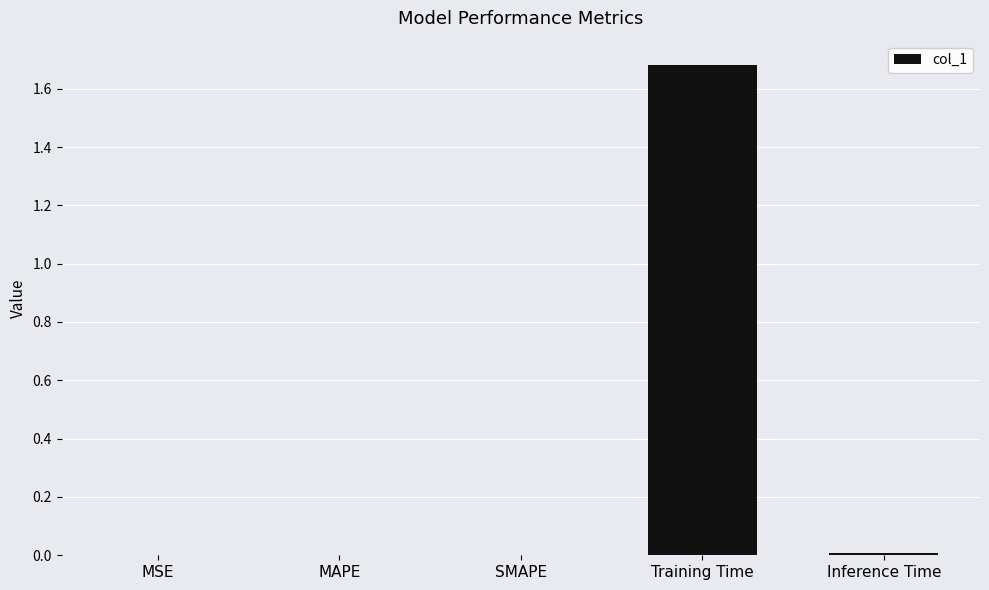

True or false: the data shows 3.0 at Training Time.

False